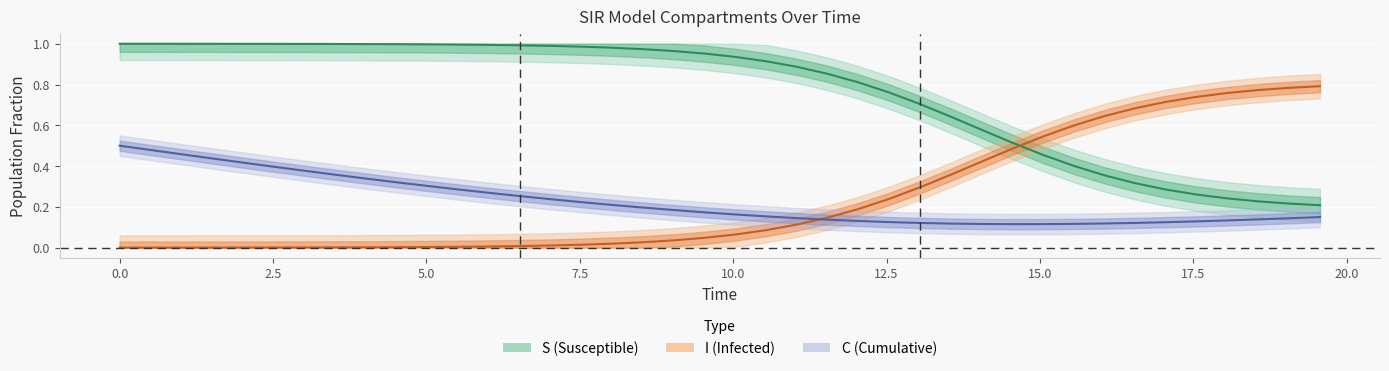

What is the difference between the maximum and second lowest values in the I series?

0.8